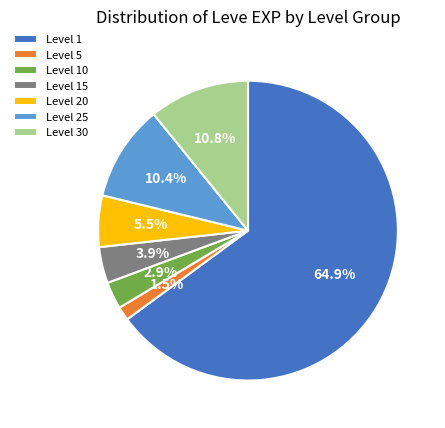

Does any single category account for the majority?

Yes